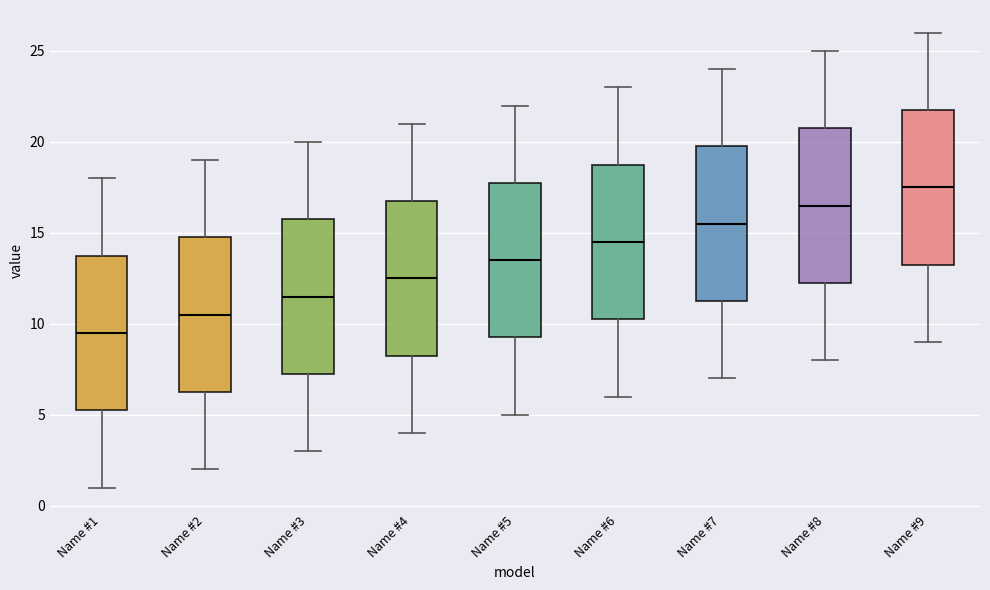

Reading left to right, transcribe this box plot: for each box, give where its median line is, the range the box spans, and where its two whiskers end, as read against the y-axis. The values are not printed on the chart, so give them approximately, as read against the axis.

Name #1: median 9.5, box 5.5 to 14.0, whiskers 1.0 to 18.0
Name #2: median 10.5, box 6.5 to 15.0, whiskers 2.0 to 19.0
Name #3: median 11.5, box 7.5 to 16.0, whiskers 3.0 to 20.0
Name #4: median 12.5, box 8.5 to 17.0, whiskers 4.0 to 21.0
Name #5: median 13.5, box 9.5 to 18.0, whiskers 5.0 to 22.0
Name #6: median 14.5, box 10.5 to 19.0, whiskers 6.0 to 23.0
Name #7: median 15.5, box 11.5 to 20.0, whiskers 7.0 to 24.0
Name #8: median 16.5, box 12.5 to 21.0, whiskers 8.0 to 25.0
Name #9: median 17.5, box 13.5 to 22.0, whiskers 9.0 to 26.0